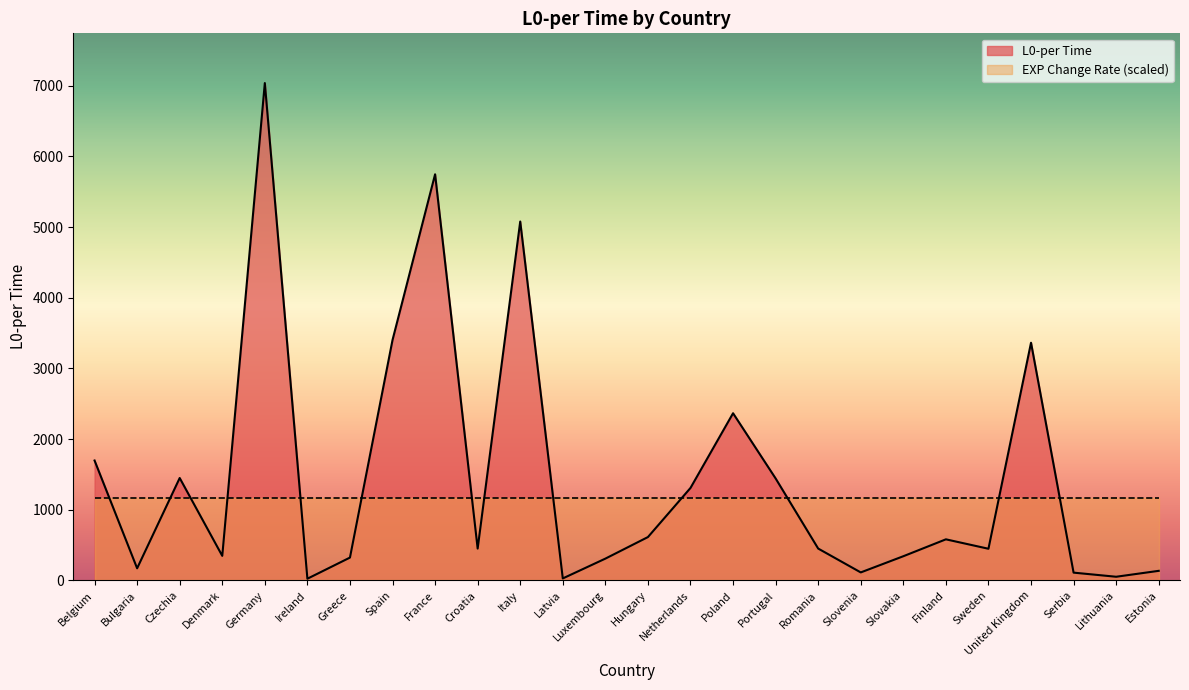

What is the maximum value shown in the chart?

7038.4